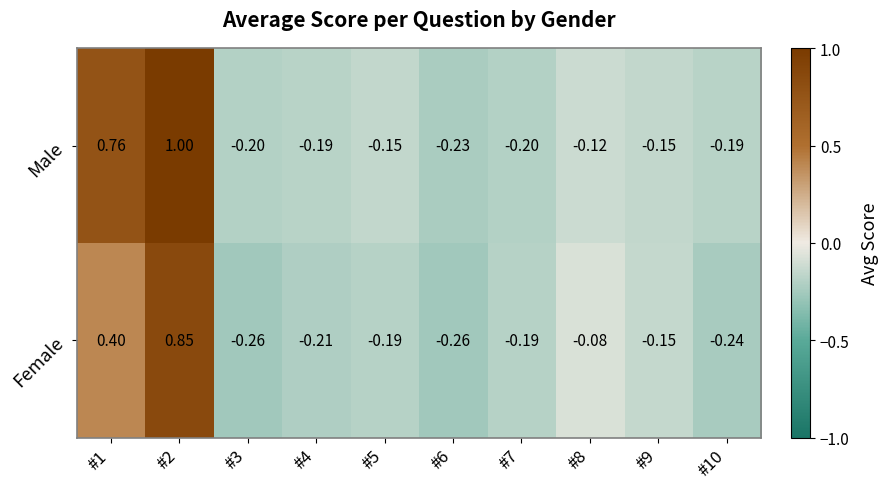

List the series in order of their peak value, lowest first.

Female, Male